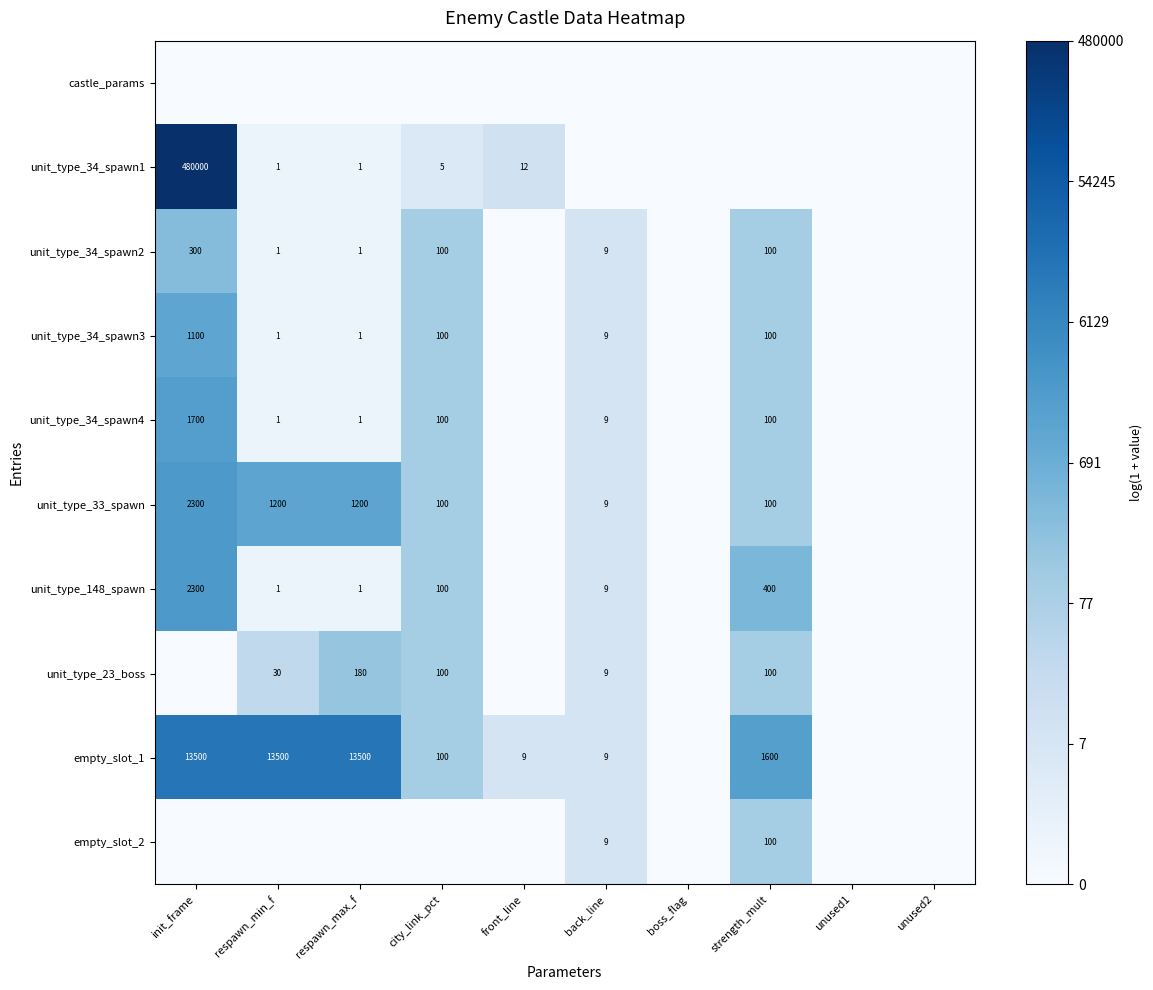

Is it true that unit_type_33_spawn equals 100 at strength_mult?

True